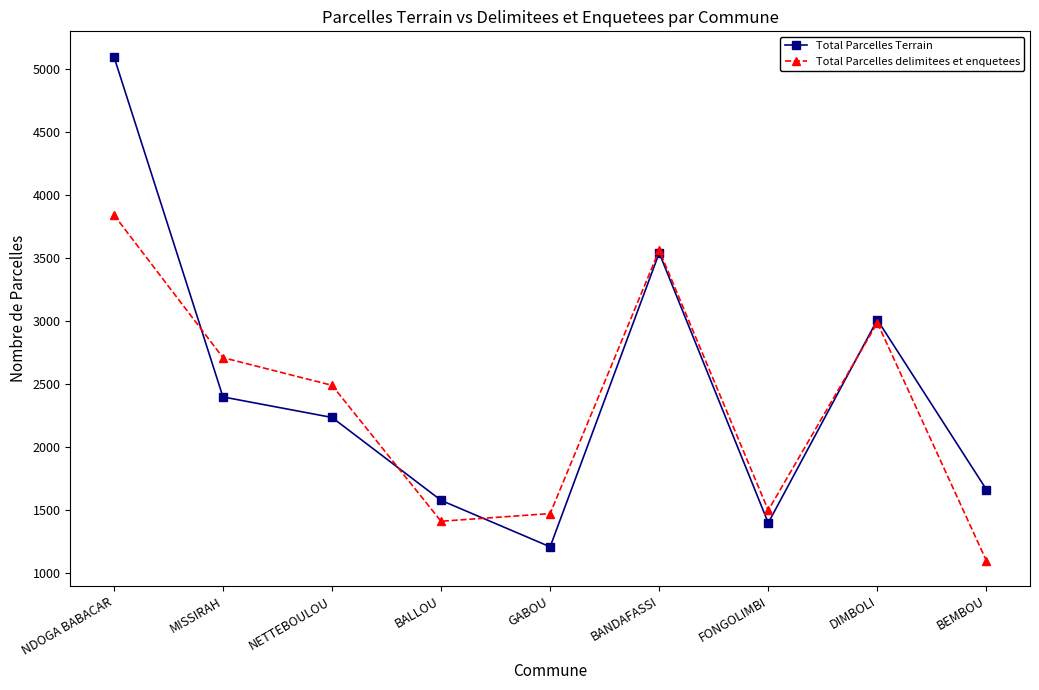

True or false: Total Parcelles delimitees et enquetees and Total Parcelles Terrain cross at least once.

True